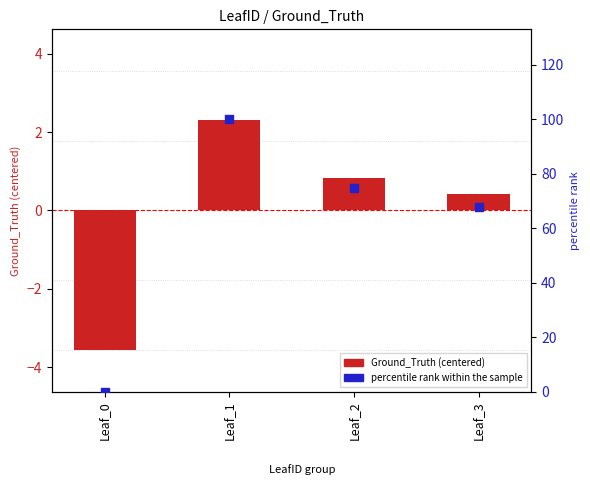

Which series has the largest total across all categories?

percentile rank within the sample